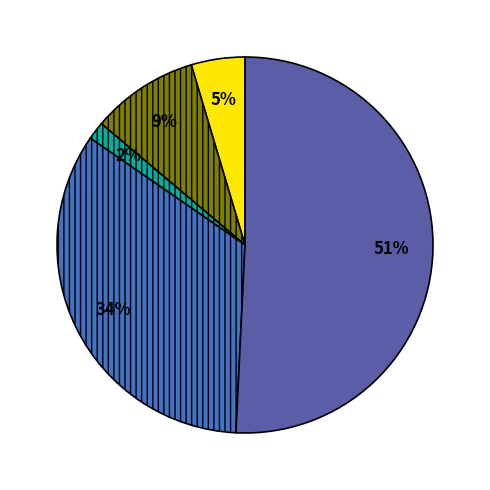

To the nearest percent, what is the difference between the largest and smallest slice percentages?

49%